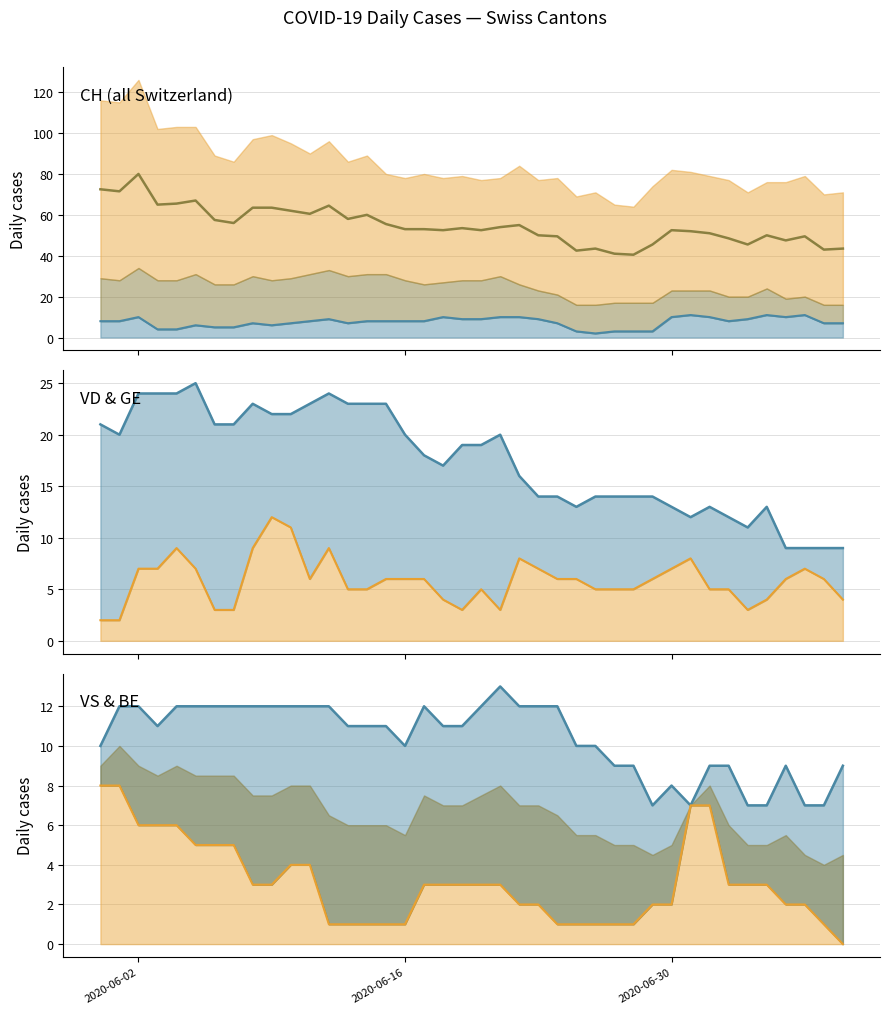

Count the BE values in the range 1 to 5.

32